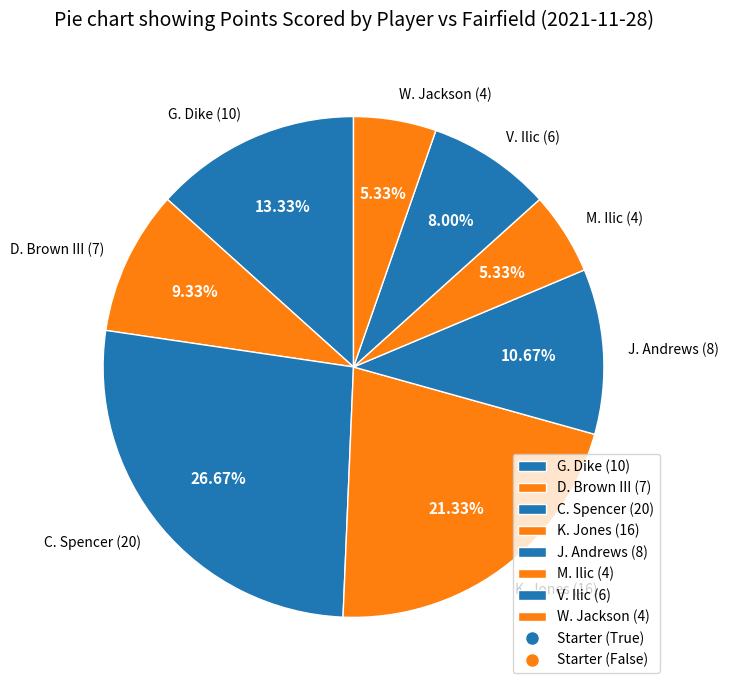

Count the number of slices in the pie.

8